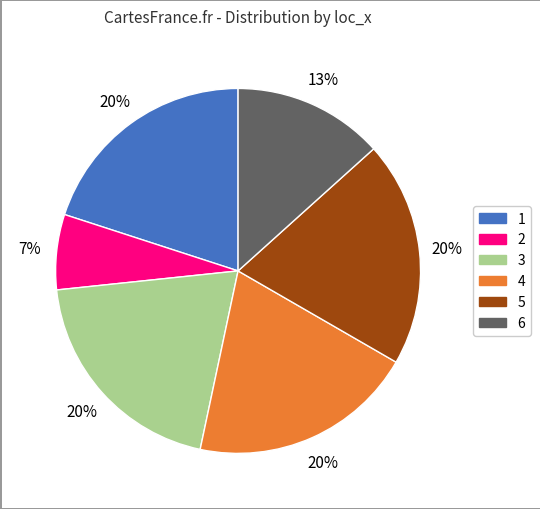

Is it true that 2 is 21% of the pie?

False